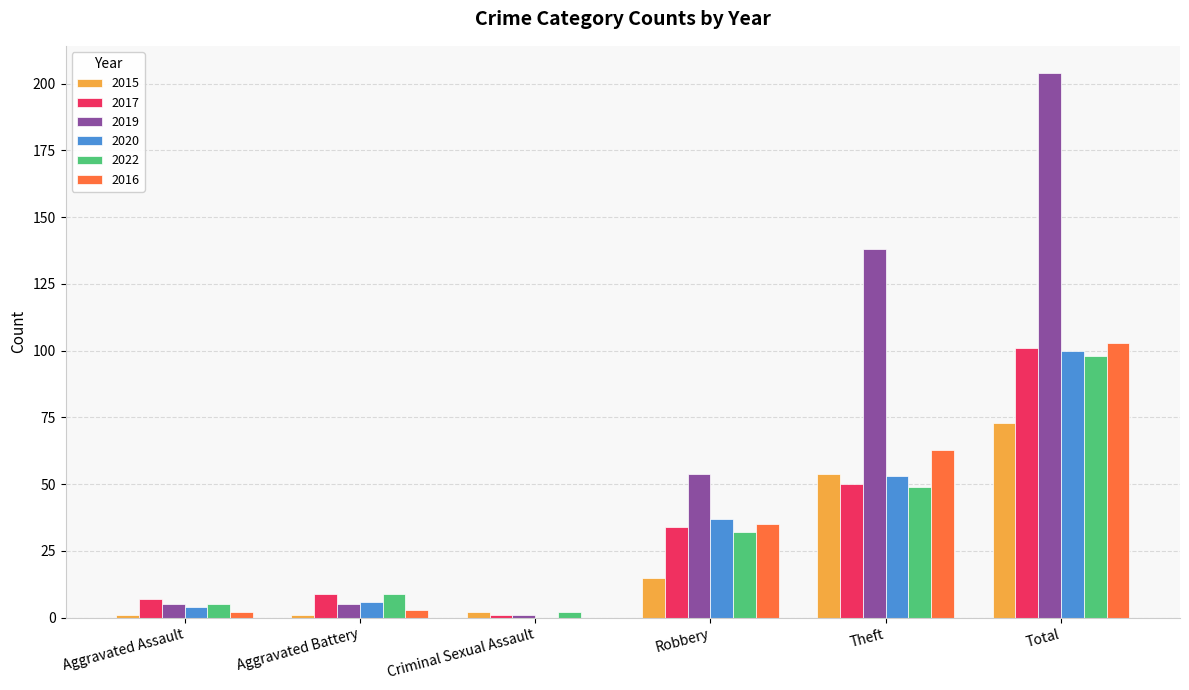

Reading left to right, list all the values displayed in this chart.

2015: Aggravated Assault=1	Aggravated Battery=1	Criminal Sexual Assault=2	Robbery=15	Theft=54	Total=73
2017: Aggravated Assault=7	Aggravated Battery=9	Criminal Sexual Assault=1	Robbery=34	Theft=50	Total=101
2019: Aggravated Assault=5	Aggravated Battery=5	Criminal Sexual Assault=1	Robbery=54	Theft=138	Total=204
2020: Aggravated Assault=4	Aggravated Battery=6	Criminal Sexual Assault=0	Robbery=37	Theft=53	Total=100
2022: Aggravated Assault=5	Aggravated Battery=9	Criminal Sexual Assault=2	Robbery=32	Theft=49	Total=98
2016: Aggravated Assault=2	Aggravated Battery=3	Criminal Sexual Assault=0	Robbery=35	Theft=63	Total=103